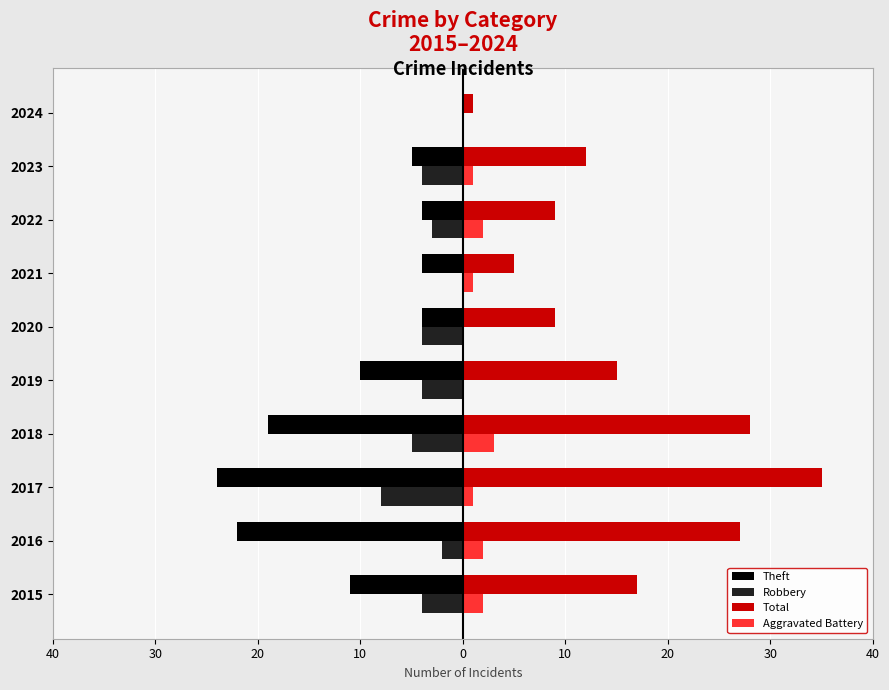

At how many categories does at least one series exceed 7?

8